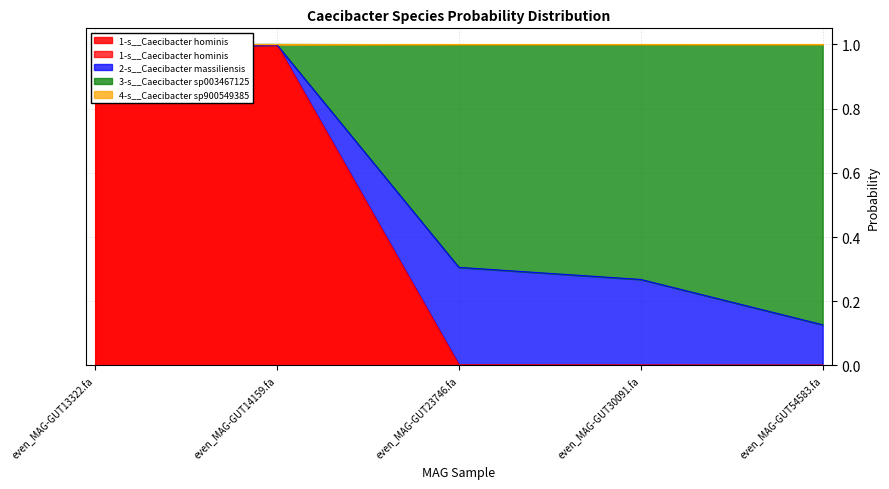

Reading left to right, what are all the values shown in this chart?

1-s__Caecibacter hominis: even_MAG-GUT13322.fa=1.0	even_MAG-GUT14159.fa=1.0	even_MAG-GUT23746.fa=0.0	even_MAG-GUT30091.fa=0.0	even_MAG-GUT54583.fa=0.0
3-s__Caecibacter sp003467125: even_MAG-GUT13322.fa=1.0	even_MAG-GUT14159.fa=1.0	even_MAG-GUT23746.fa=0.3	even_MAG-GUT30091.fa=0.3	even_MAG-GUT54583.fa=0.1
4-s__Caecibacter sp900549385: even_MAG-GUT13322.fa=1.0	even_MAG-GUT14159.fa=1.0	even_MAG-GUT23746.fa=1.0	even_MAG-GUT30091.fa=1.0	even_MAG-GUT54583.fa=1.0